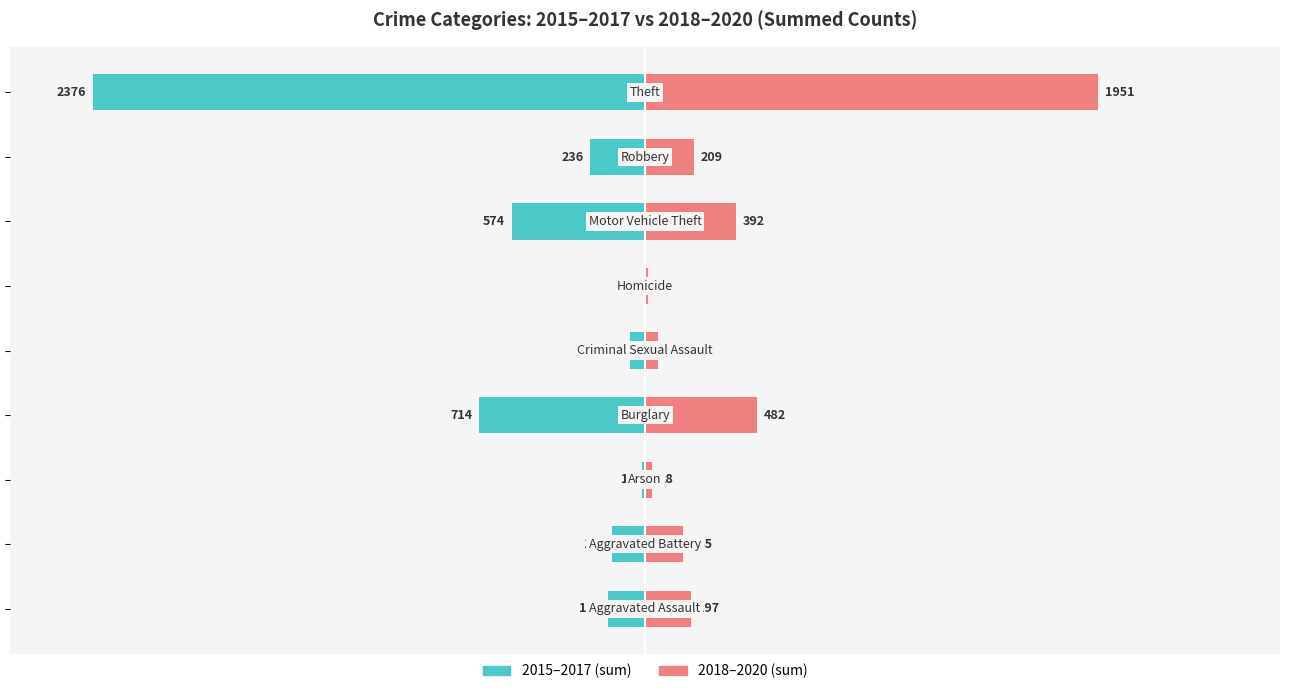

How many bars are there in each group?

2